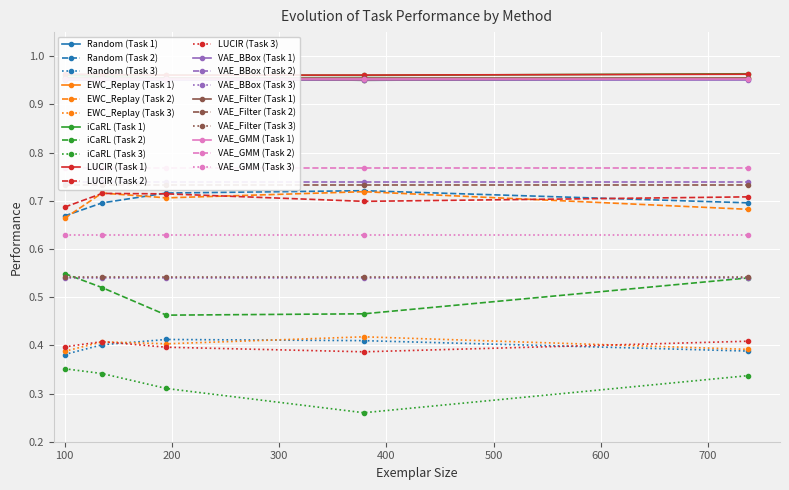

Is it true that Random equals 1.0 at 135?

True